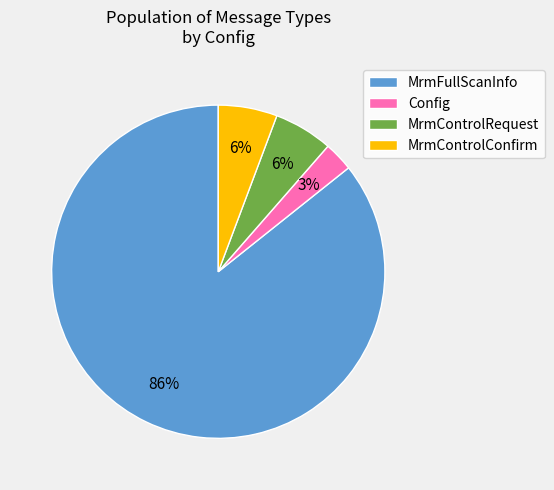

What is the largest slice in the pie chart?

MrmFullScanInfo